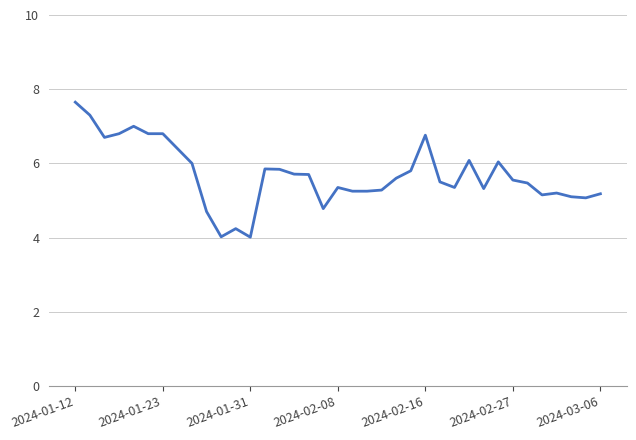

What is the greatest value displayed?

7.7